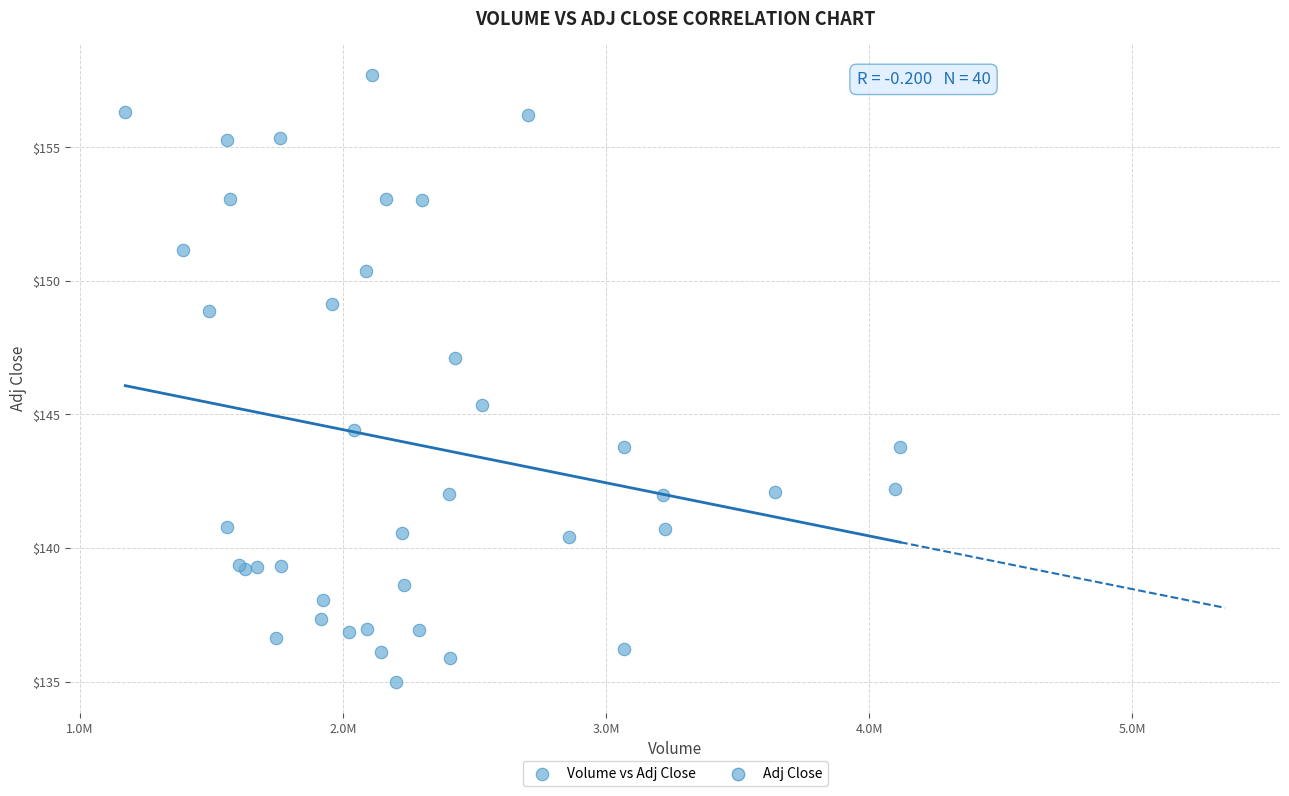

What Y value in the scatter plot is closest to 146?

145.3